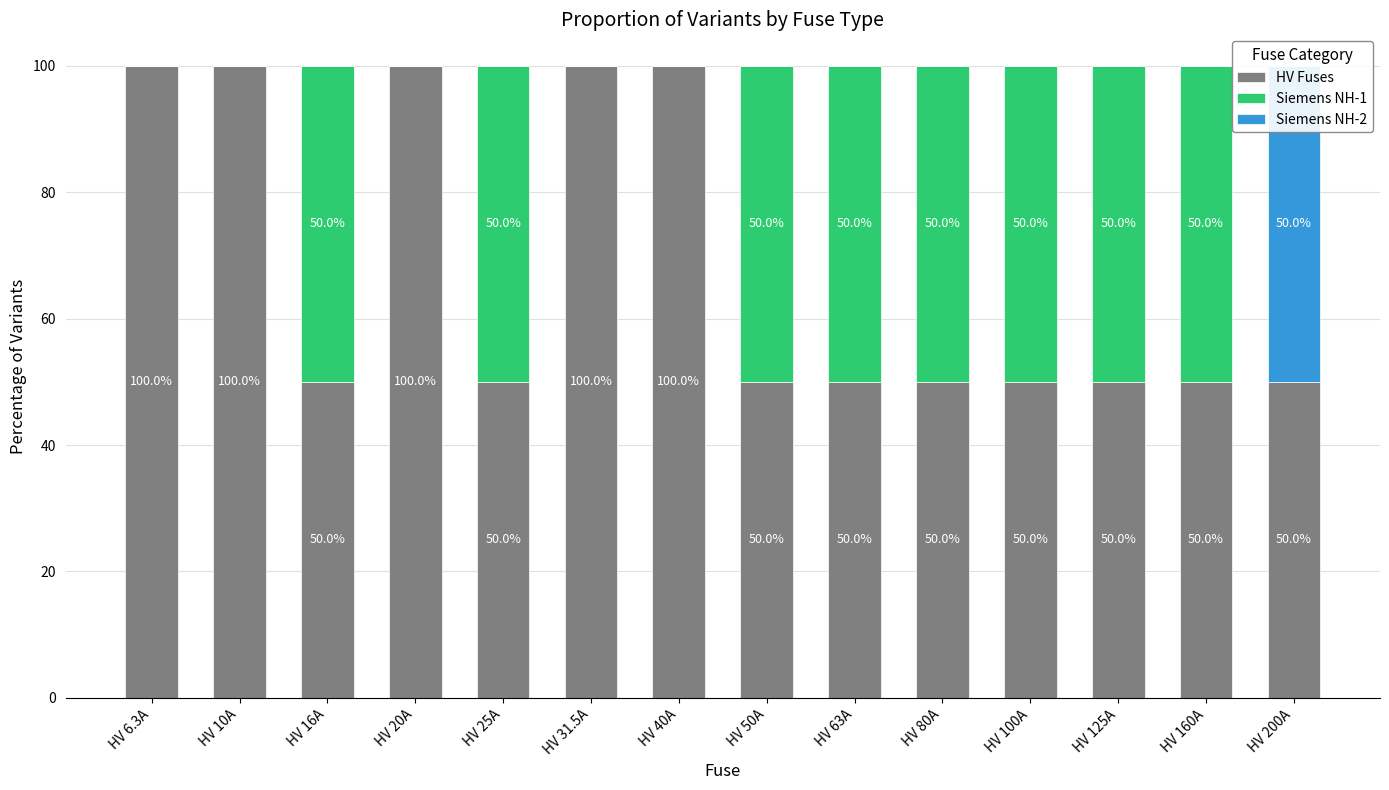

Is the value of HV Fuses at HV 40A greater than the value of Siemens NH-2 at HV 80A?

Yes